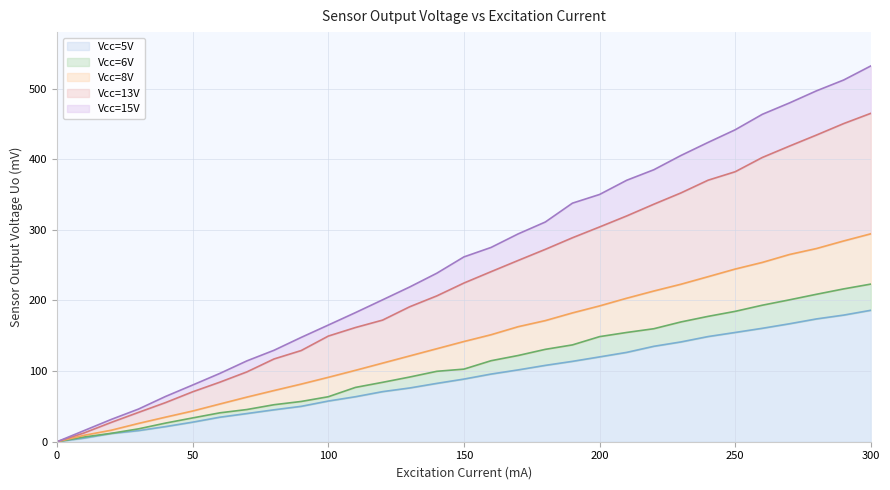

Does the chart display data point markers on the line(s)?

No